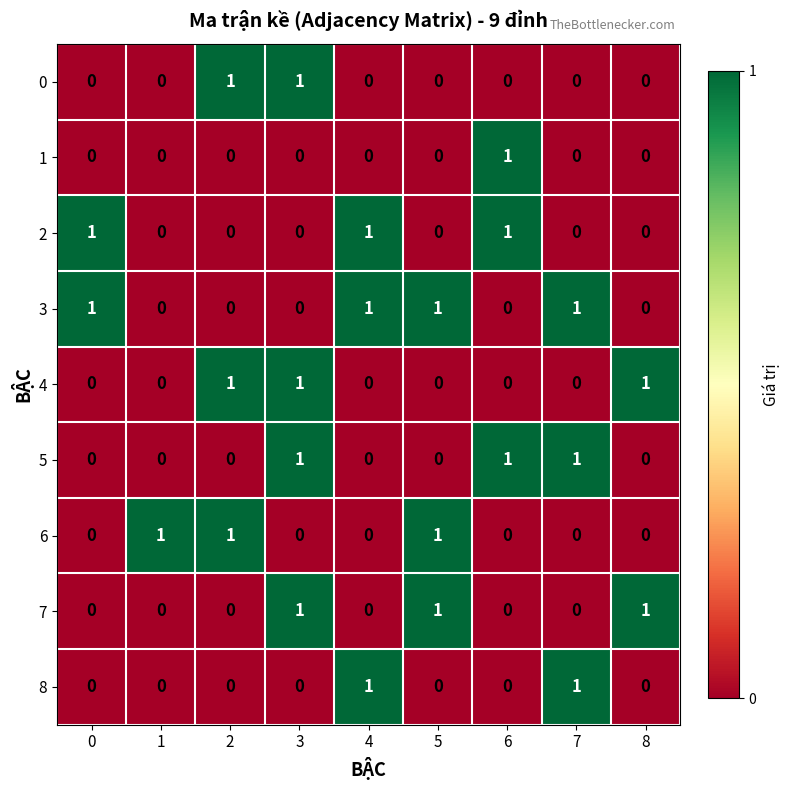

Which series has the largest total across all categories?

3